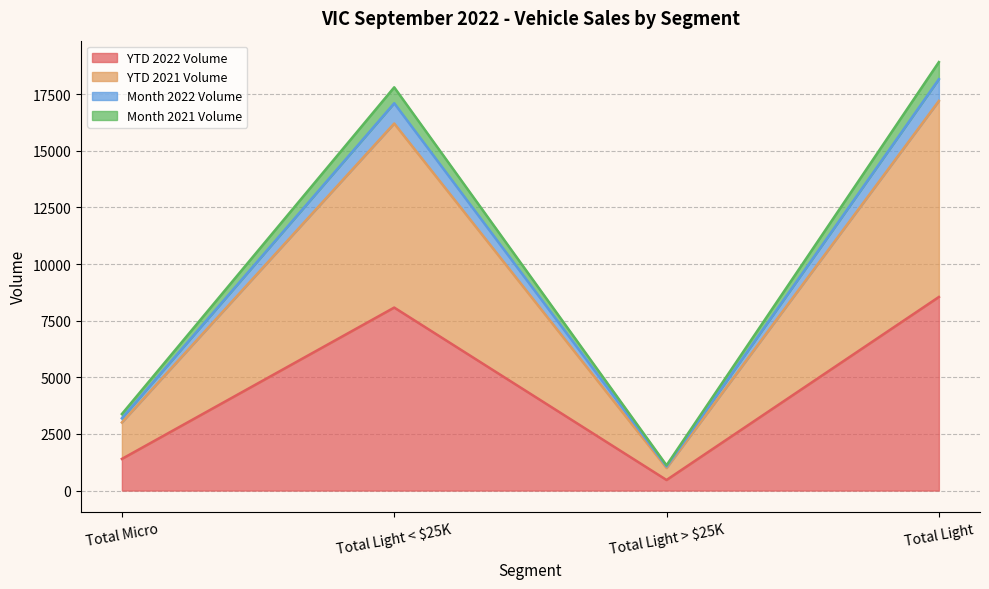

The YTD 2022 Volume series shows 8547 at Total Light. True or false?

True